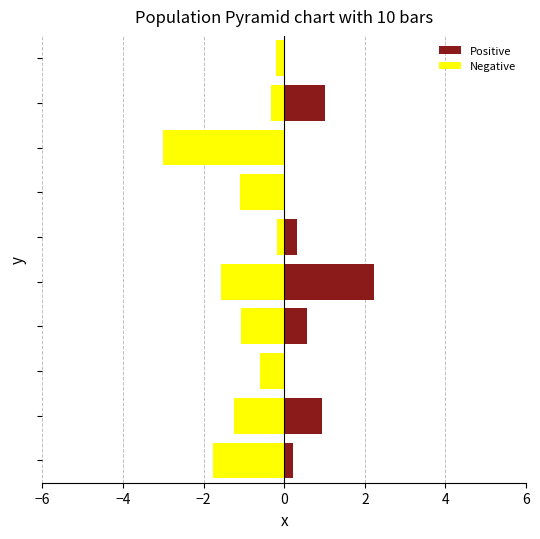

What is the total value across all series at 9?

-0.2